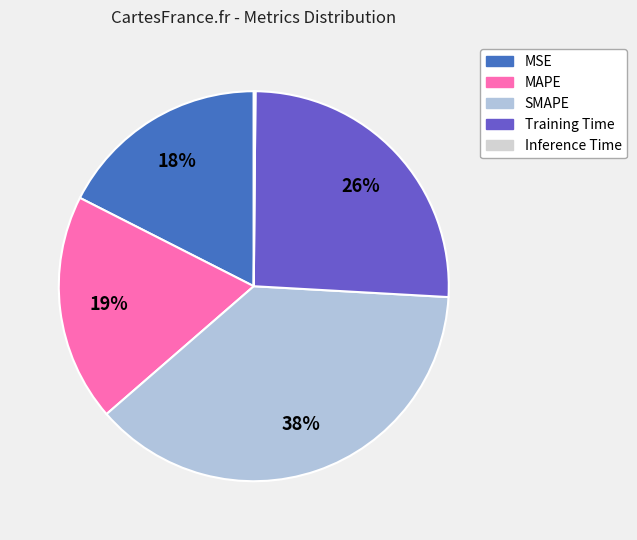

To the nearest percent, what is the difference between the SMAPE and Training Time slice percentages?

12%